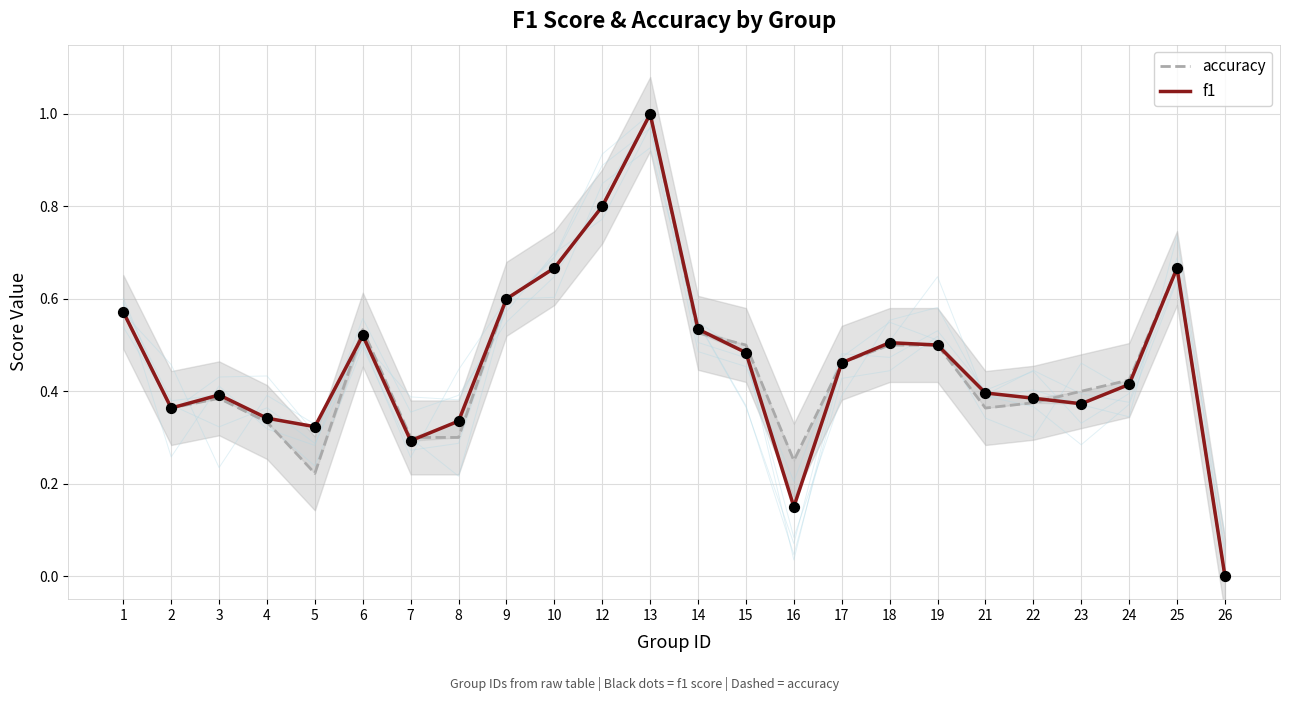

At which category is the sum across all series the highest?

13